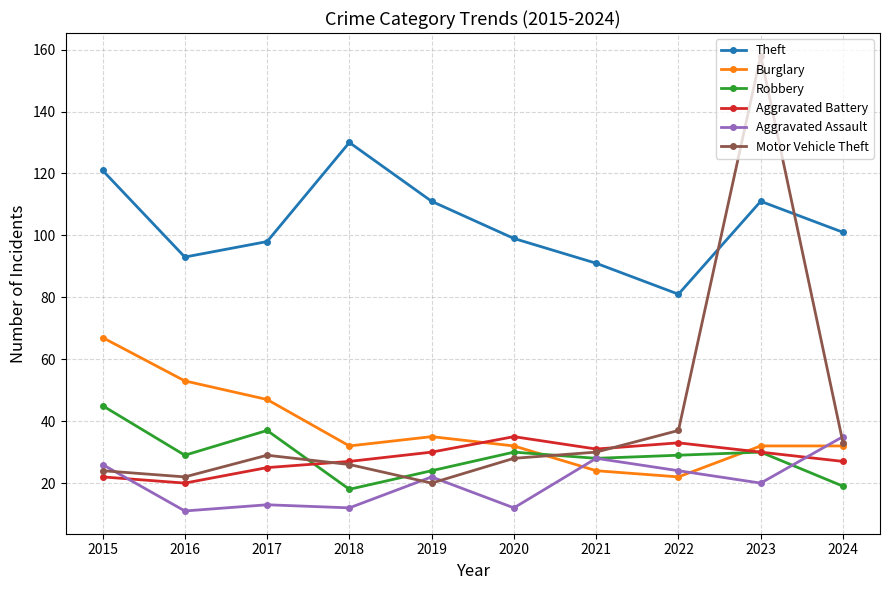

Between which two adjacent categories do Aggravated Assault and Motor Vehicle Theft first intersect?

2015 and 2016